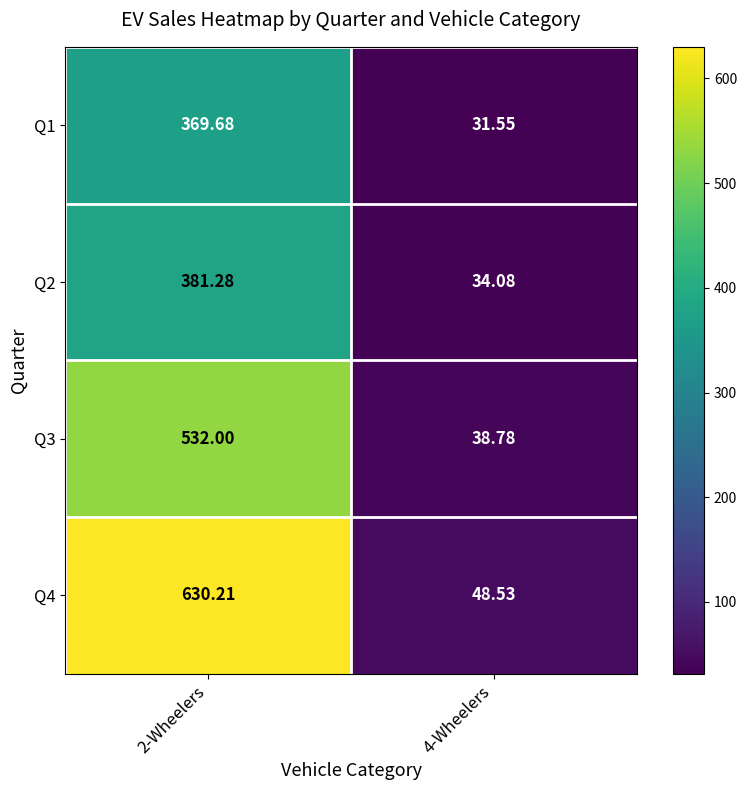

Is the value of Q1 at 2-Wheelers greater than the value of Q3 at 4-Wheelers?

Yes